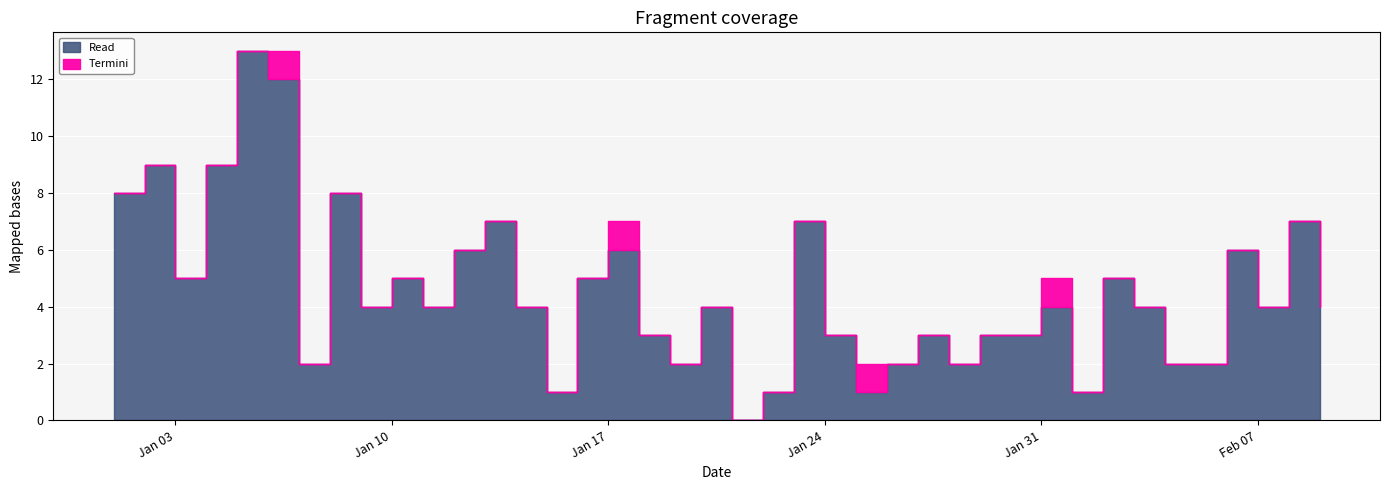

List the series in order of their overall mean, lowest first.

Termini, Read